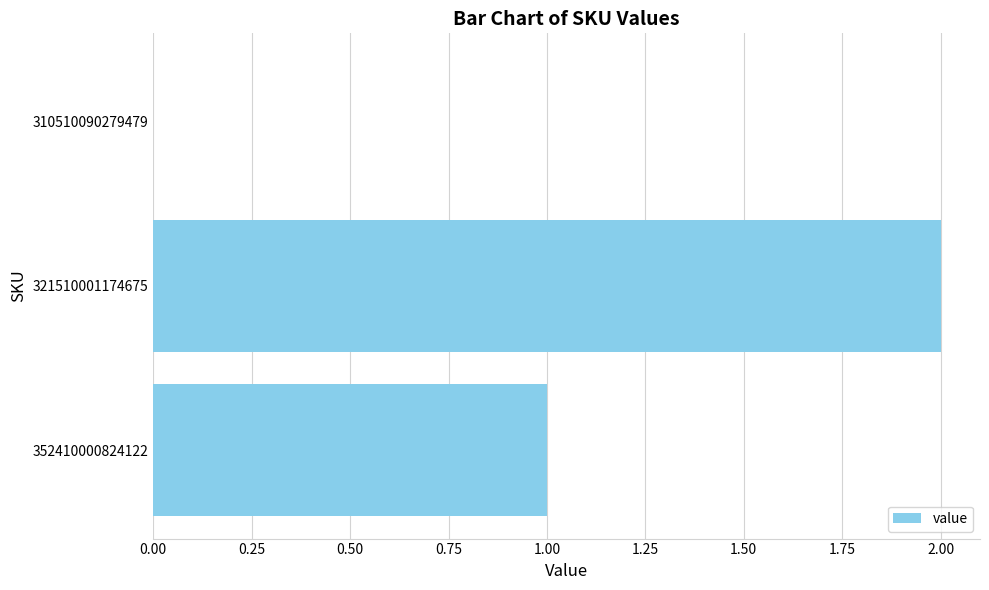

Which category has the highest value across all series?

321510001174675